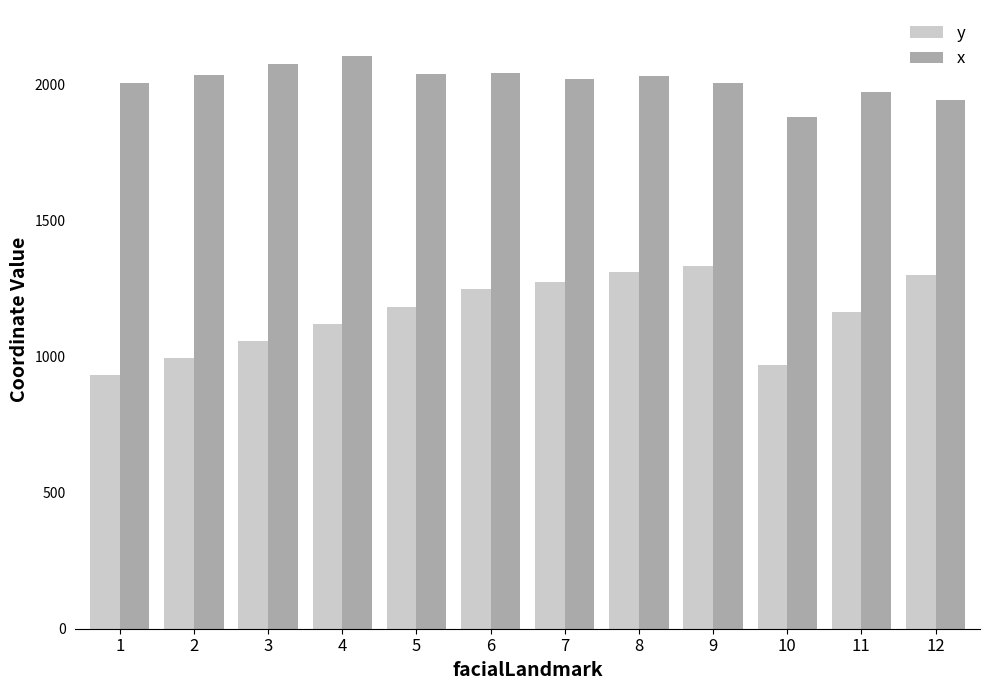

At 1, list the series in order from largest to smallest.

x, y